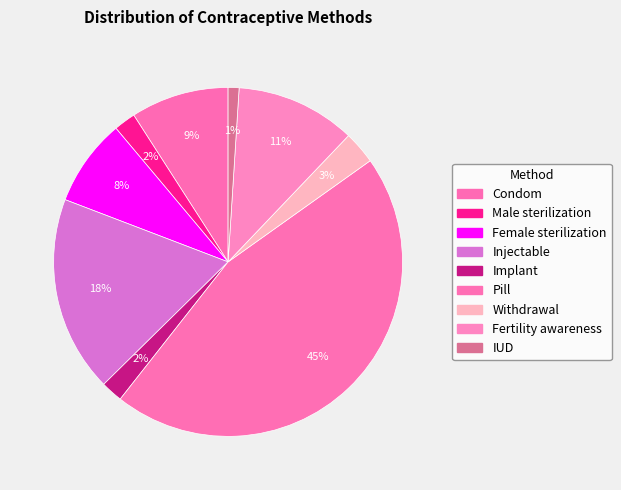

To the nearest percent, what is the difference between the largest and smallest slice percentages?

44%